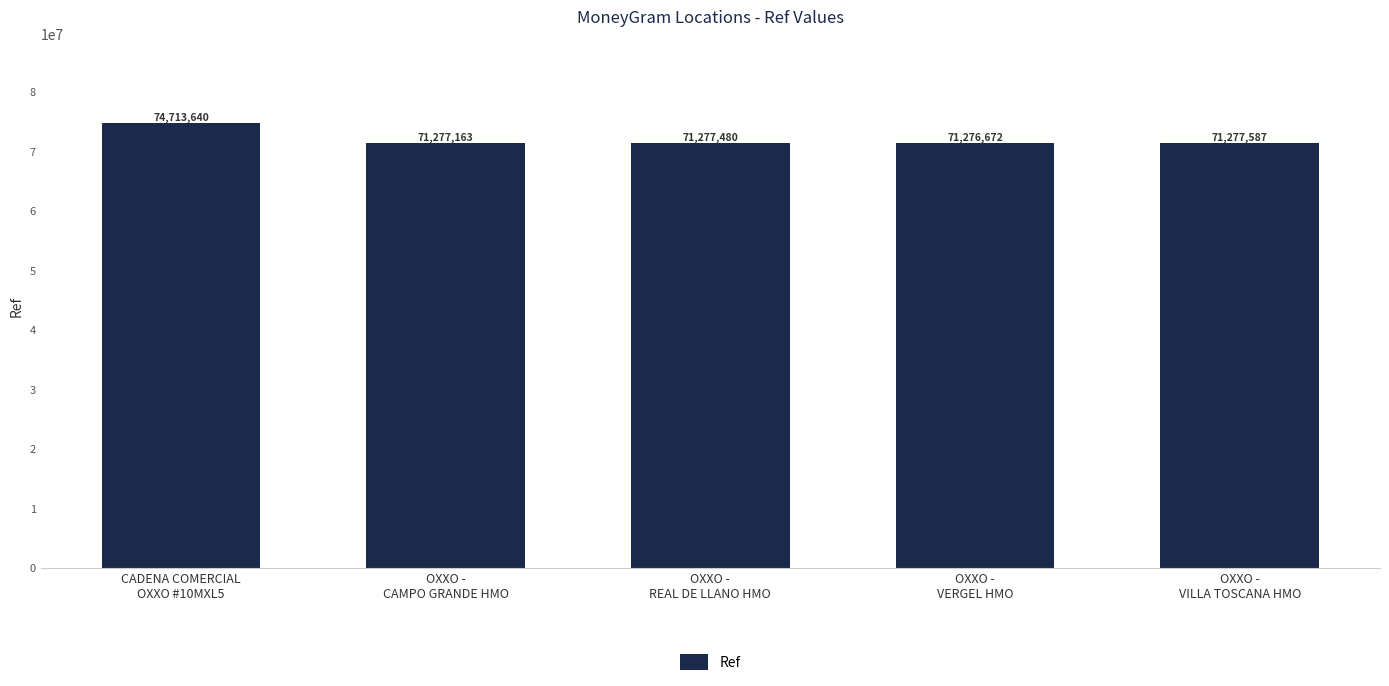

Are the bars grouped side by side (vs. stacked)?

No